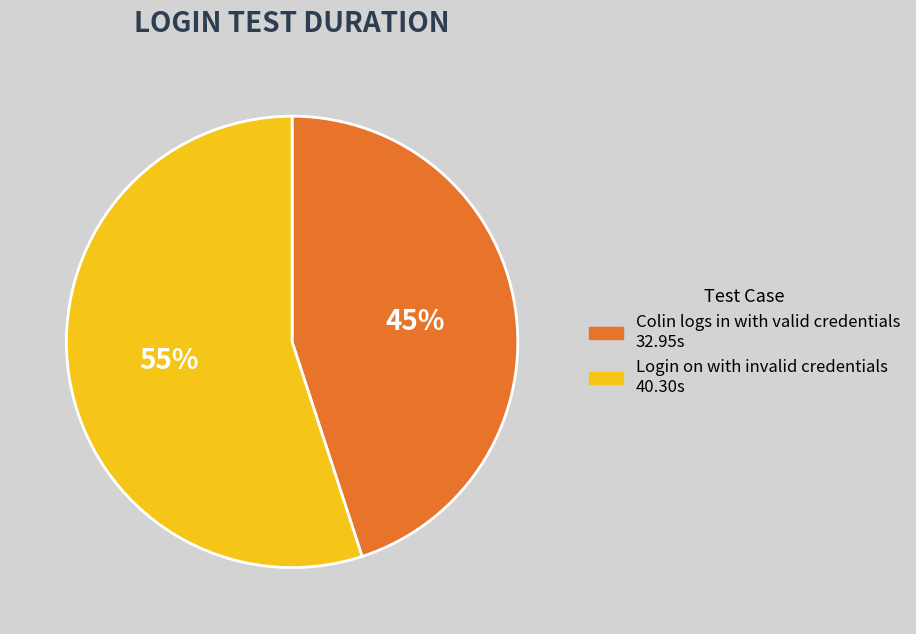

What is the smallest slice in the pie chart?

Colin logs in with valid credentials